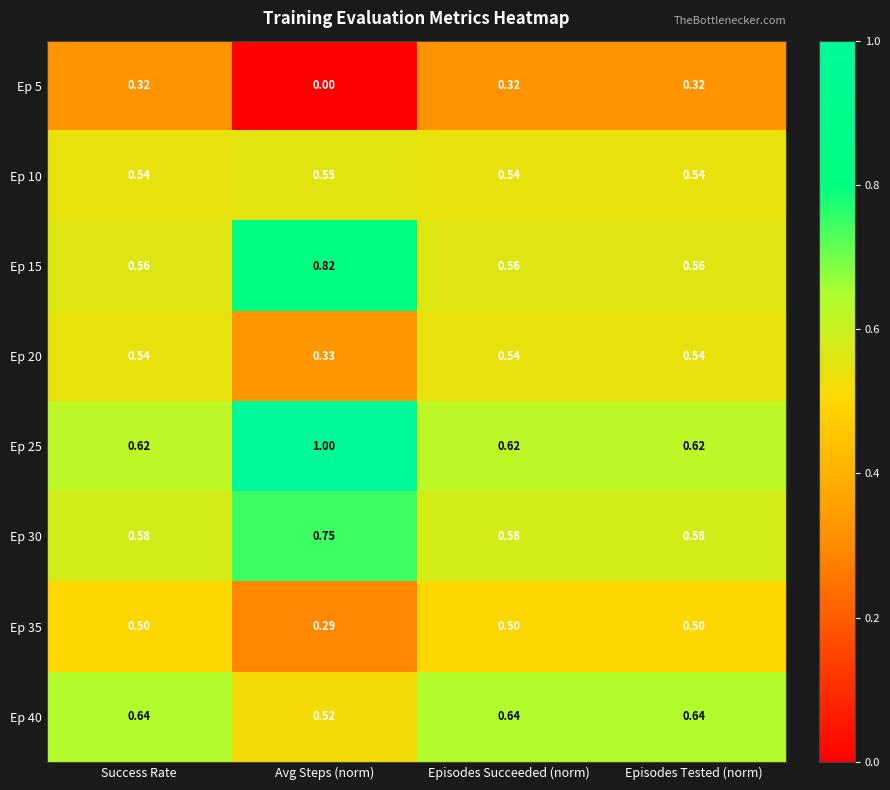

Is the value of Ep 25 at Success Rate greater than the value of Ep 20 at Episodes Tested (norm)?

Yes